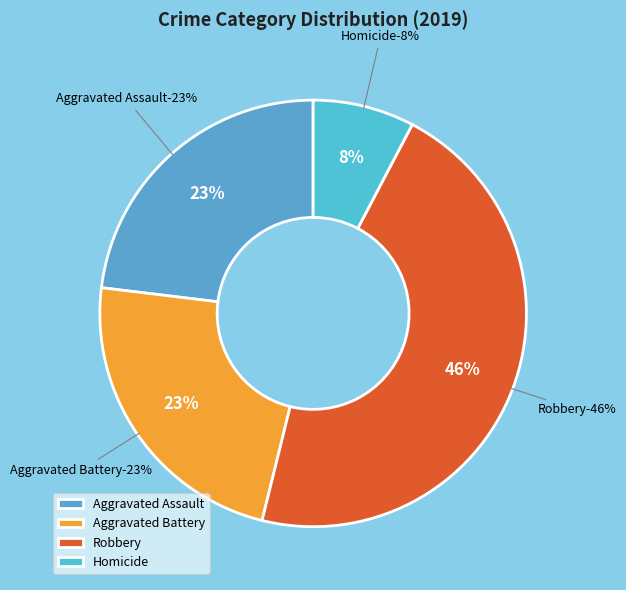

Do Robbery and Aggravated Assault together represent more than half of the pie?

Yes